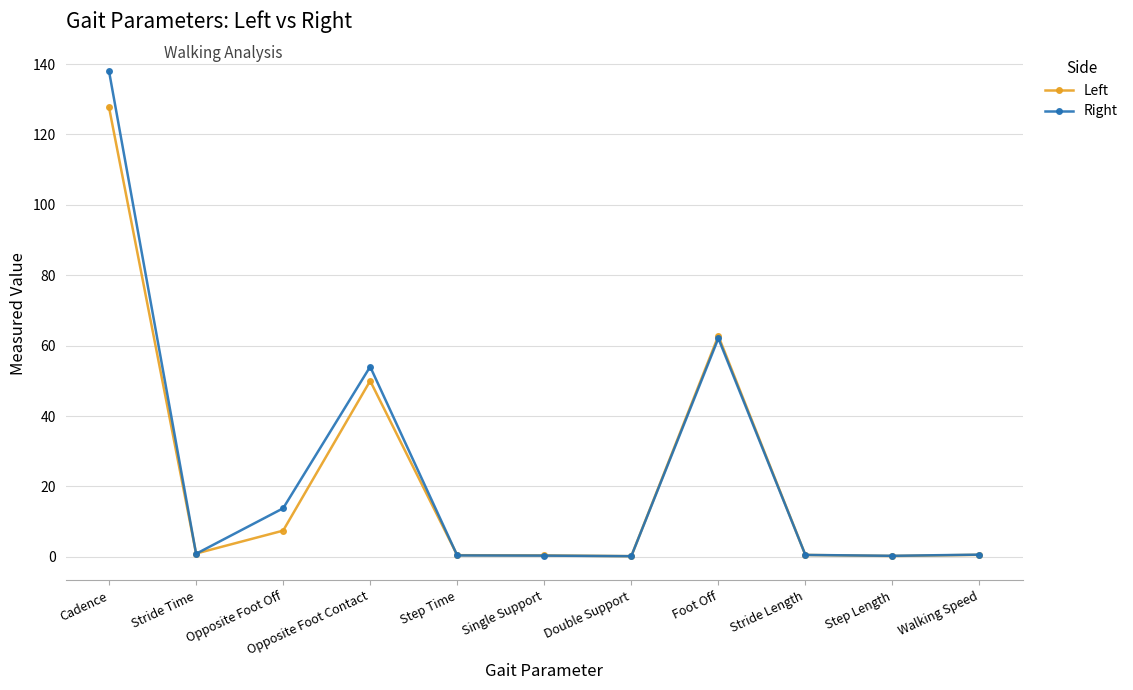

List the series in order of their peak value, lowest first.

Left, Right